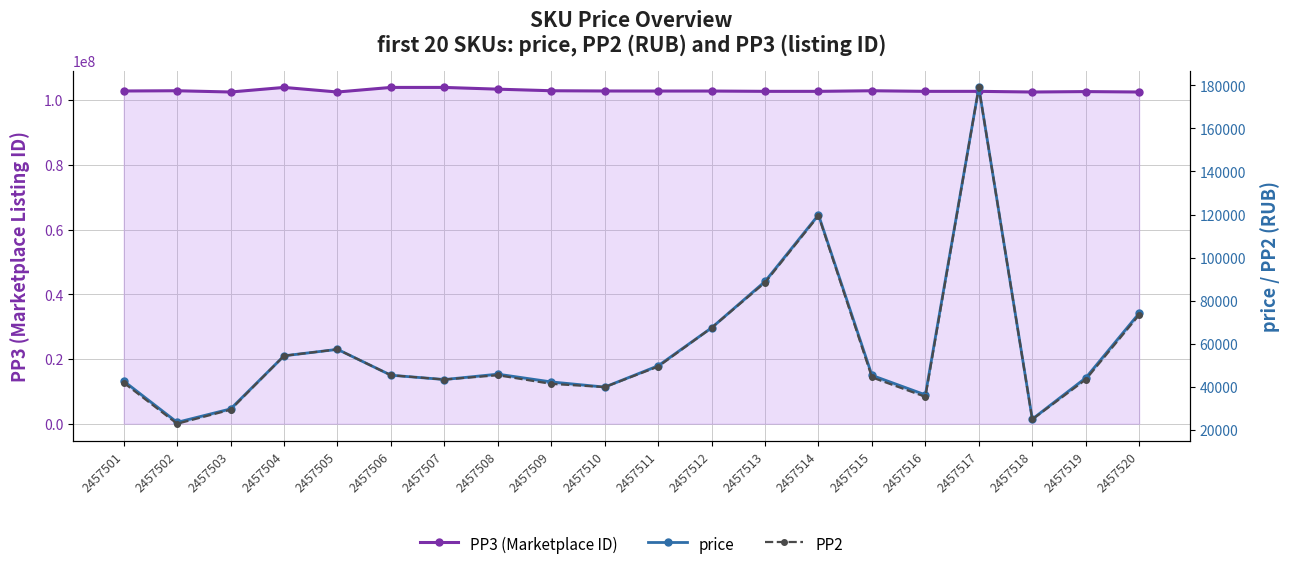

How many interior local peaks does the PP3 (Marketplace ID) series have?

5